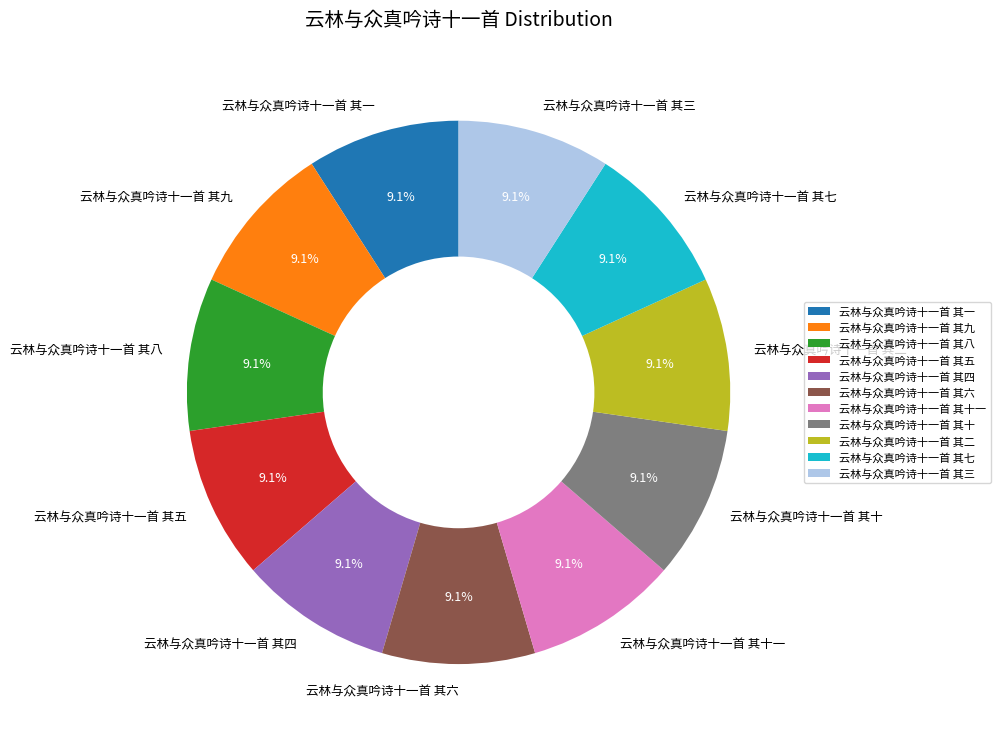

To the nearest percent, what is the combined percentage of 云林与众真吟诗十一首 其二 and 云林与众真吟诗十一首 其一?

18%